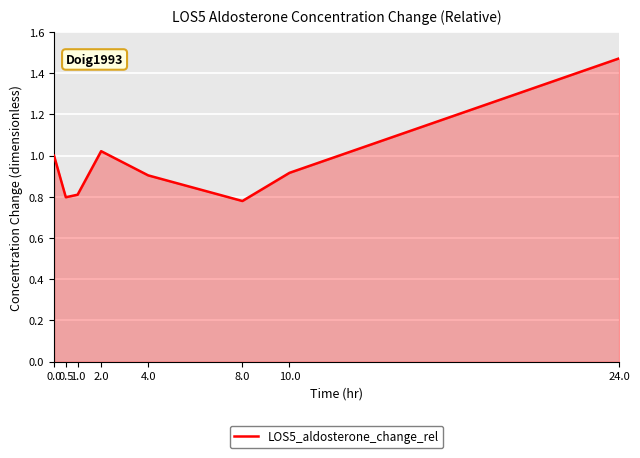

What is the difference between the maximum and minimum values?

0.7